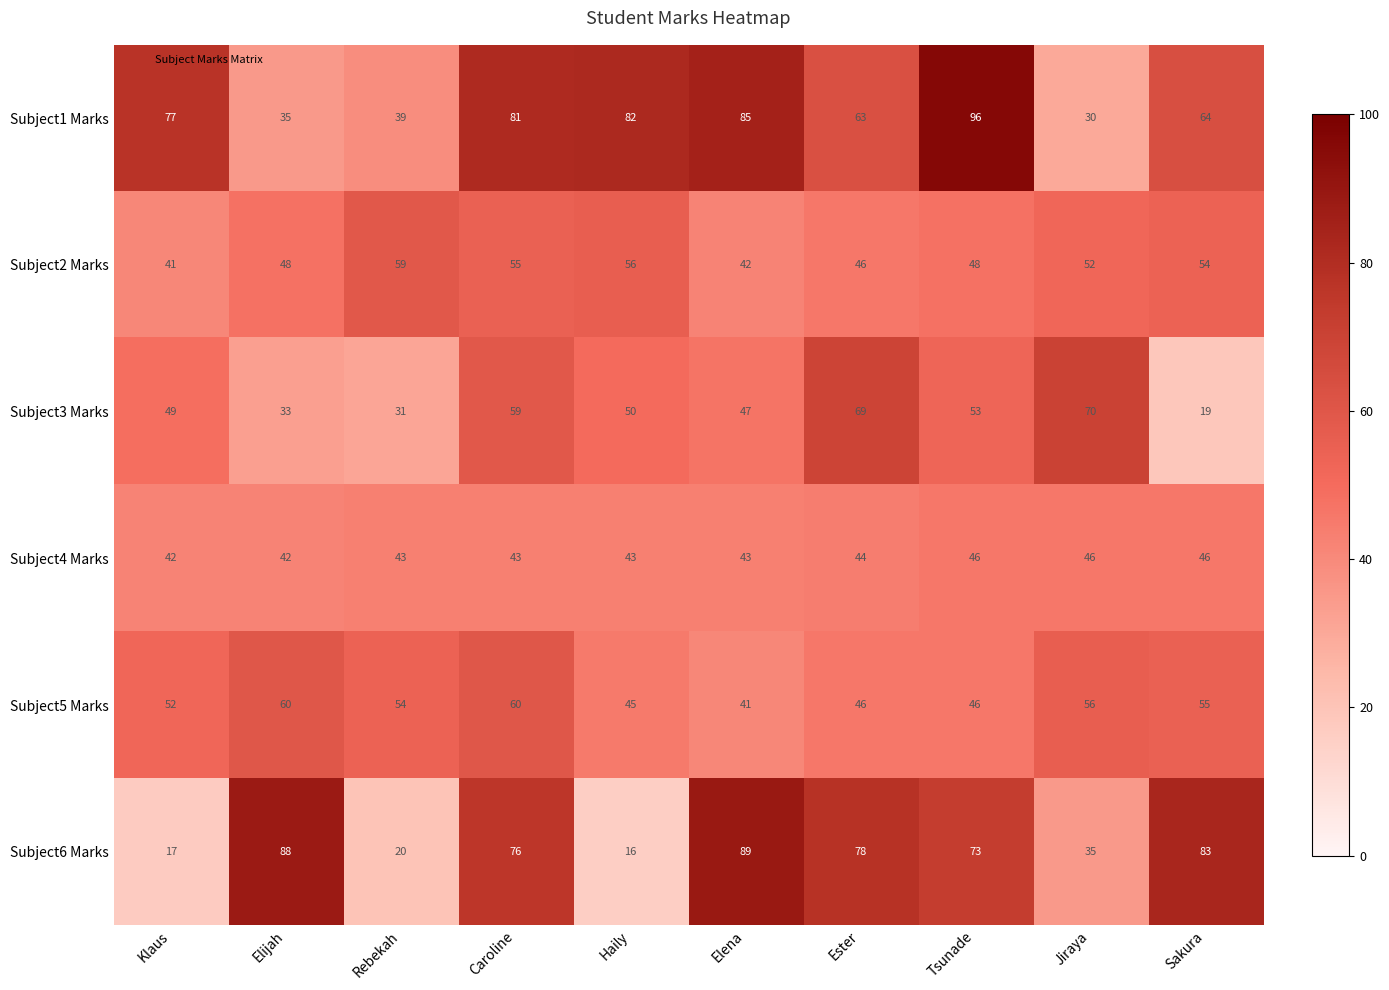

At which label is Subject6 Marks closest to 52?

Jiraya